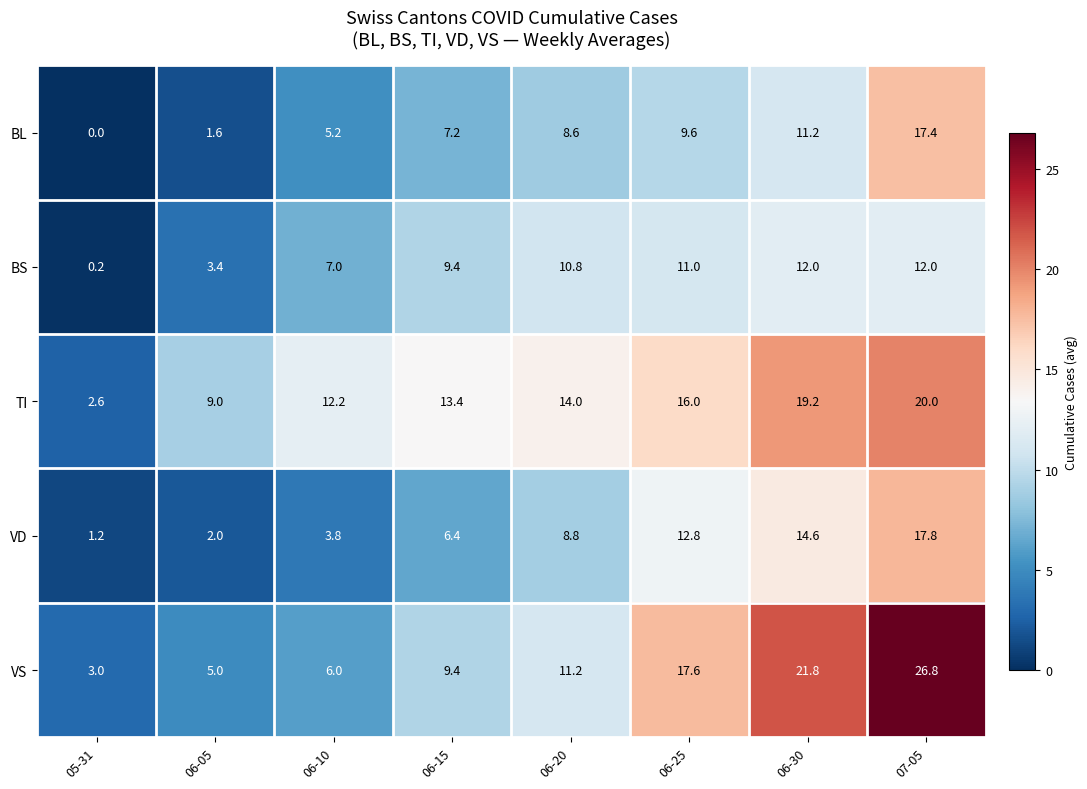

What is the difference between the maximum and minimum values in the TI series?

17.4